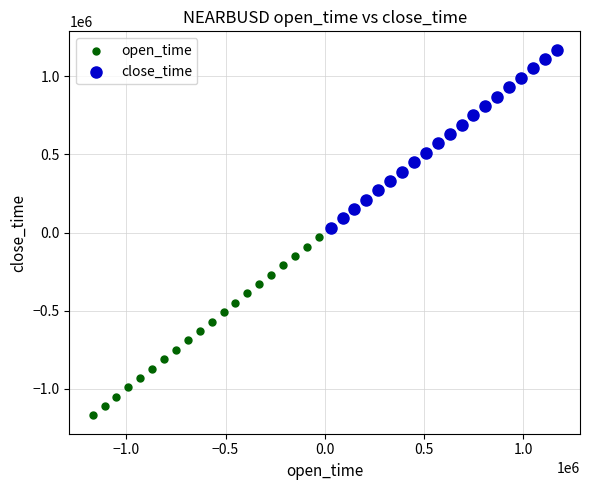

Which series reaches the maximum Y coordinate?

close_time